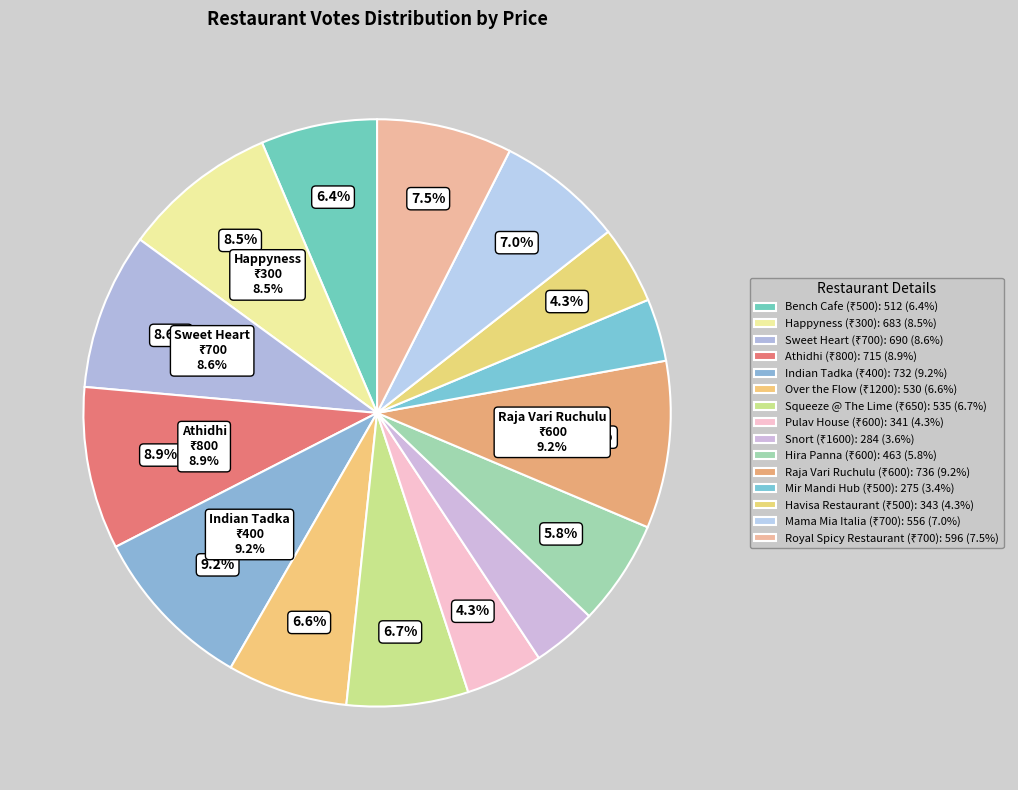

Is 700 the majority of the pie?

No